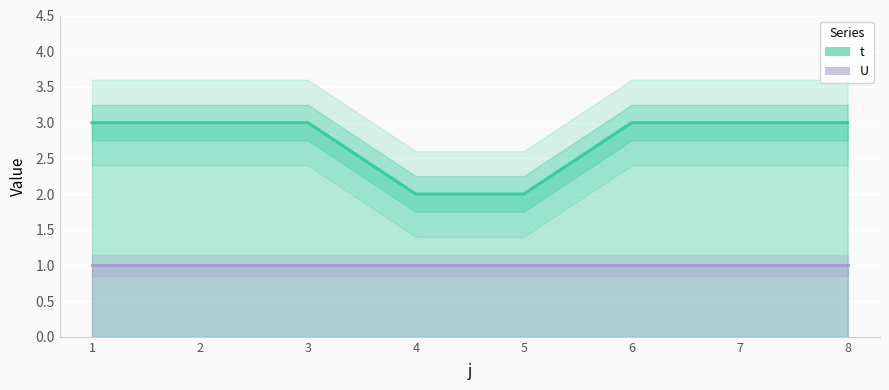

At which category does the chart reach its minimum across all series?

4